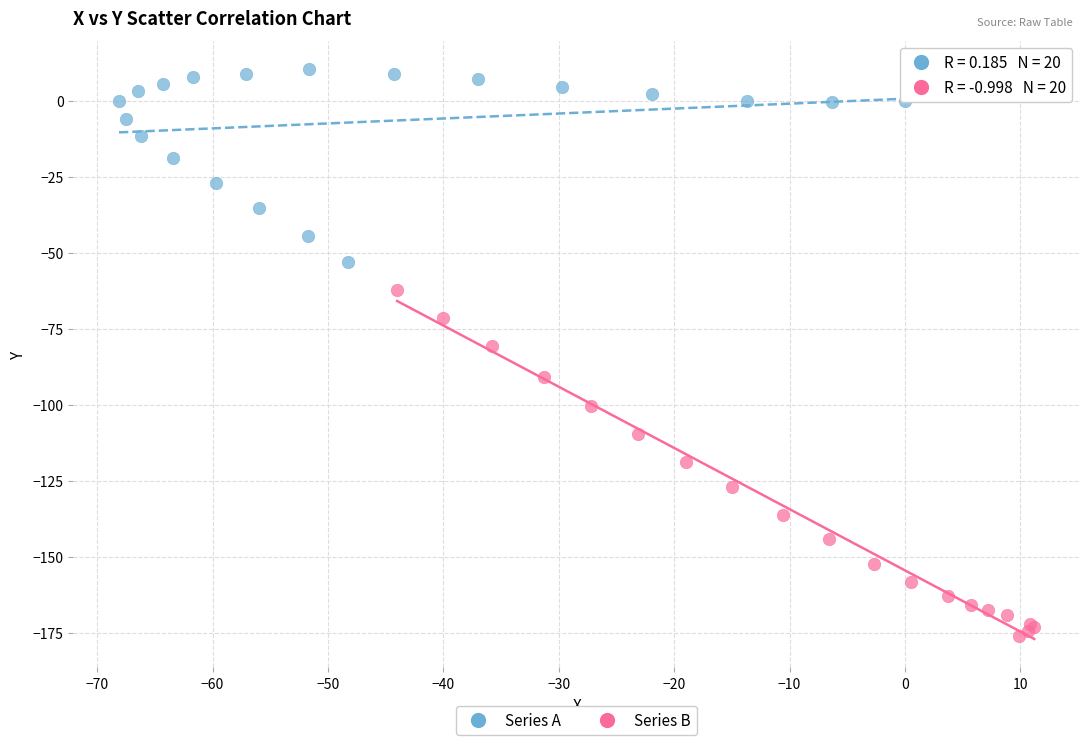

Which series contains the lowest Y value?

Series B